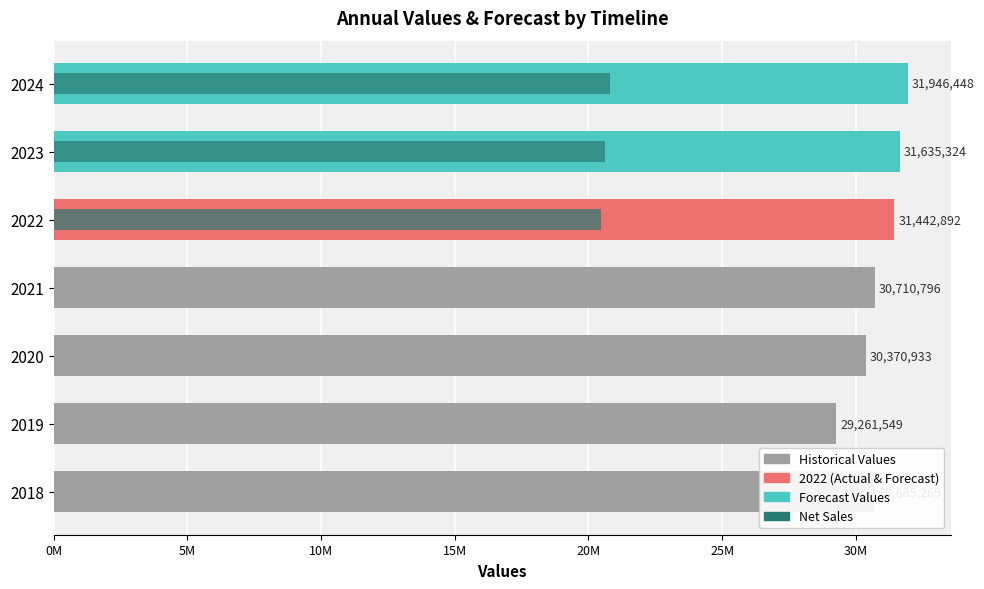

What is the change in value from 2019 to 2021?

+1449247